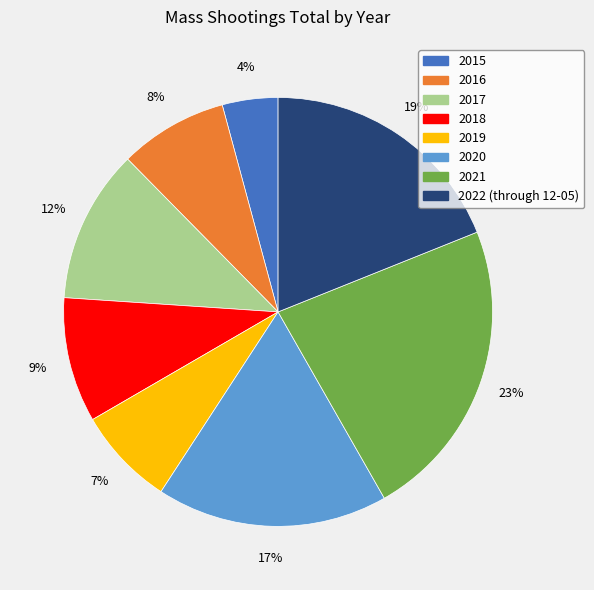

Count the number of slices in the pie.

8